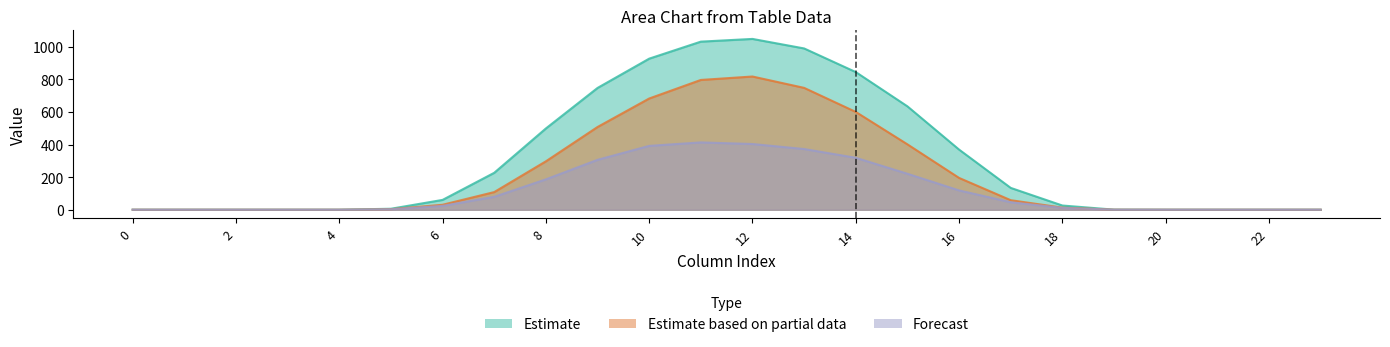

Rank the categories by row_0.2 value from lowest to highest.

0, 1, 2, 3, 4, 20, 21, 22, 23, 19, 5, 18, 6, 17, 7, 16, 8, 15, 9, 14, 13, 10, 12, 11